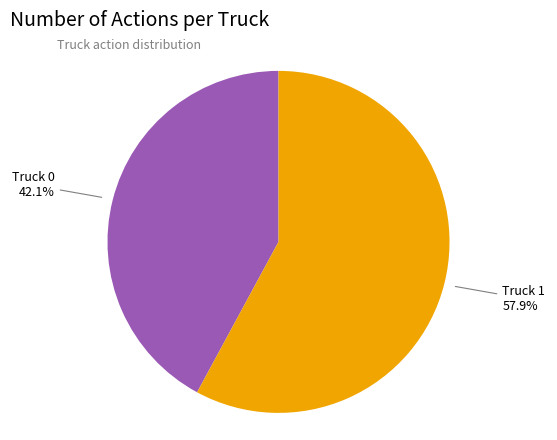

What is the majority slice?

Truck 1